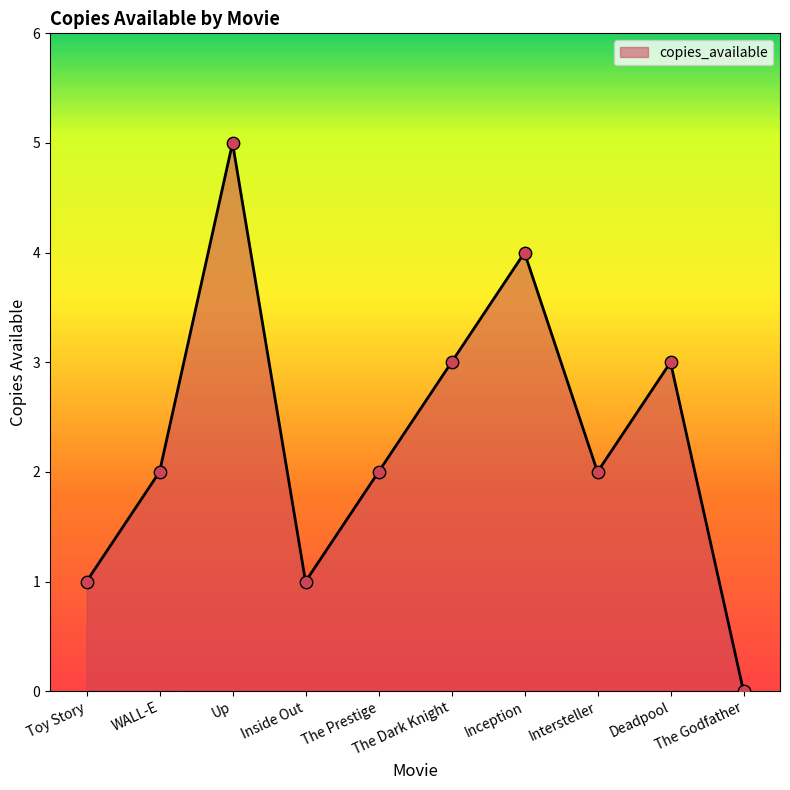

Between WALL-E and Toy Story, which is larger?

WALL-E